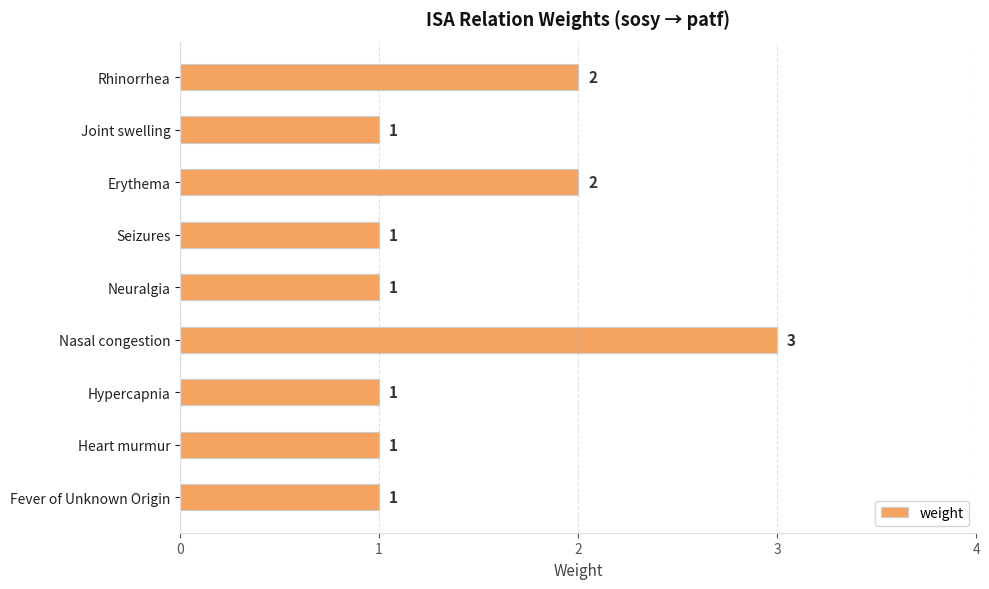

Count the values in the range 1 to 2.

8